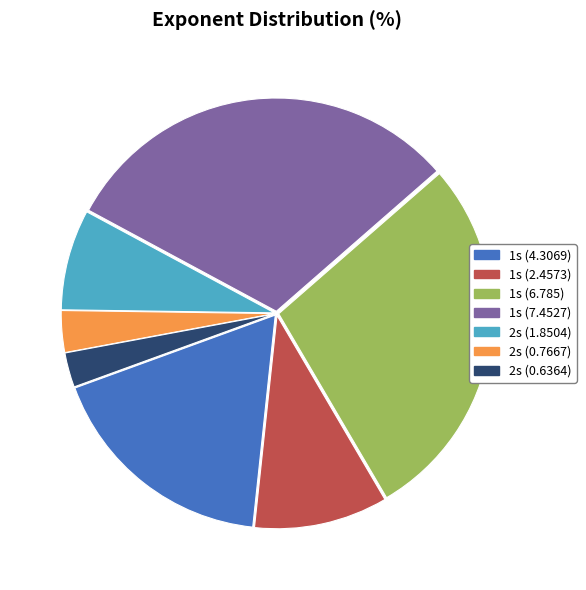

Rank the categories by value from lowest to highest.

2s (0.6364), 2s (0.7667), 2s (1.8504), 1s (2.4573), 1s (4.3069), 1s (6.785), 1s (7.4527)